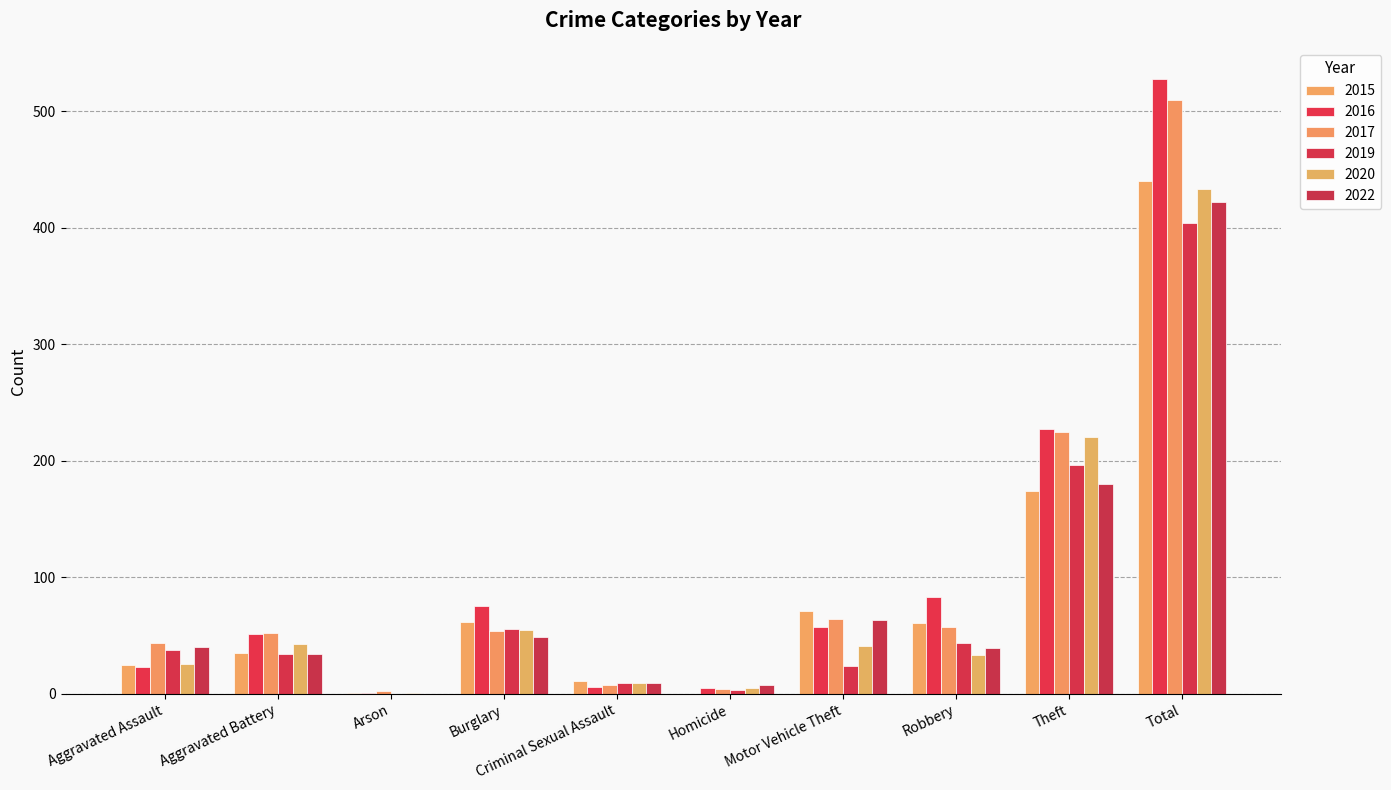

Are the bars grouped side by side (vs. stacked)?

Yes